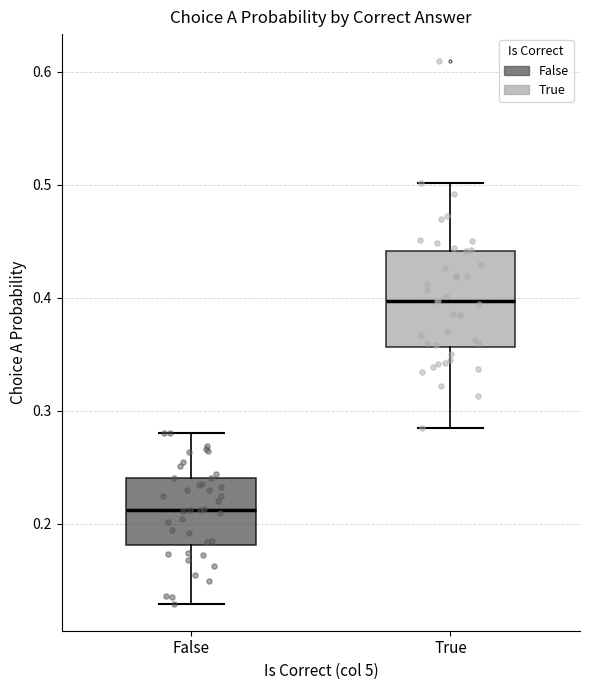

Reading left to right, read every box against the y-axis: the position of its median line, the range the box covers, and the ends of its whiskers. The values are not printed on the chart, so give them approximately, as read against the axis.

False: median 0.21, box 0.18 to 0.24, whiskers 0.13 to 0.28
True: median 0.40, box 0.36 to 0.44, whiskers 0.28 to 0.50